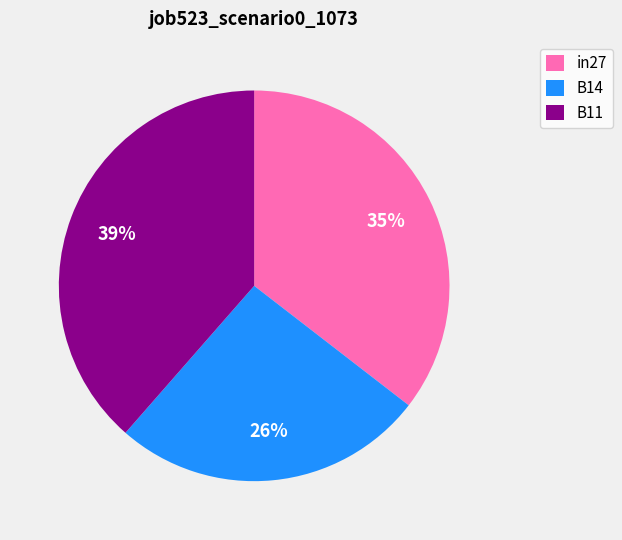

Count the number of slices in the pie.

3